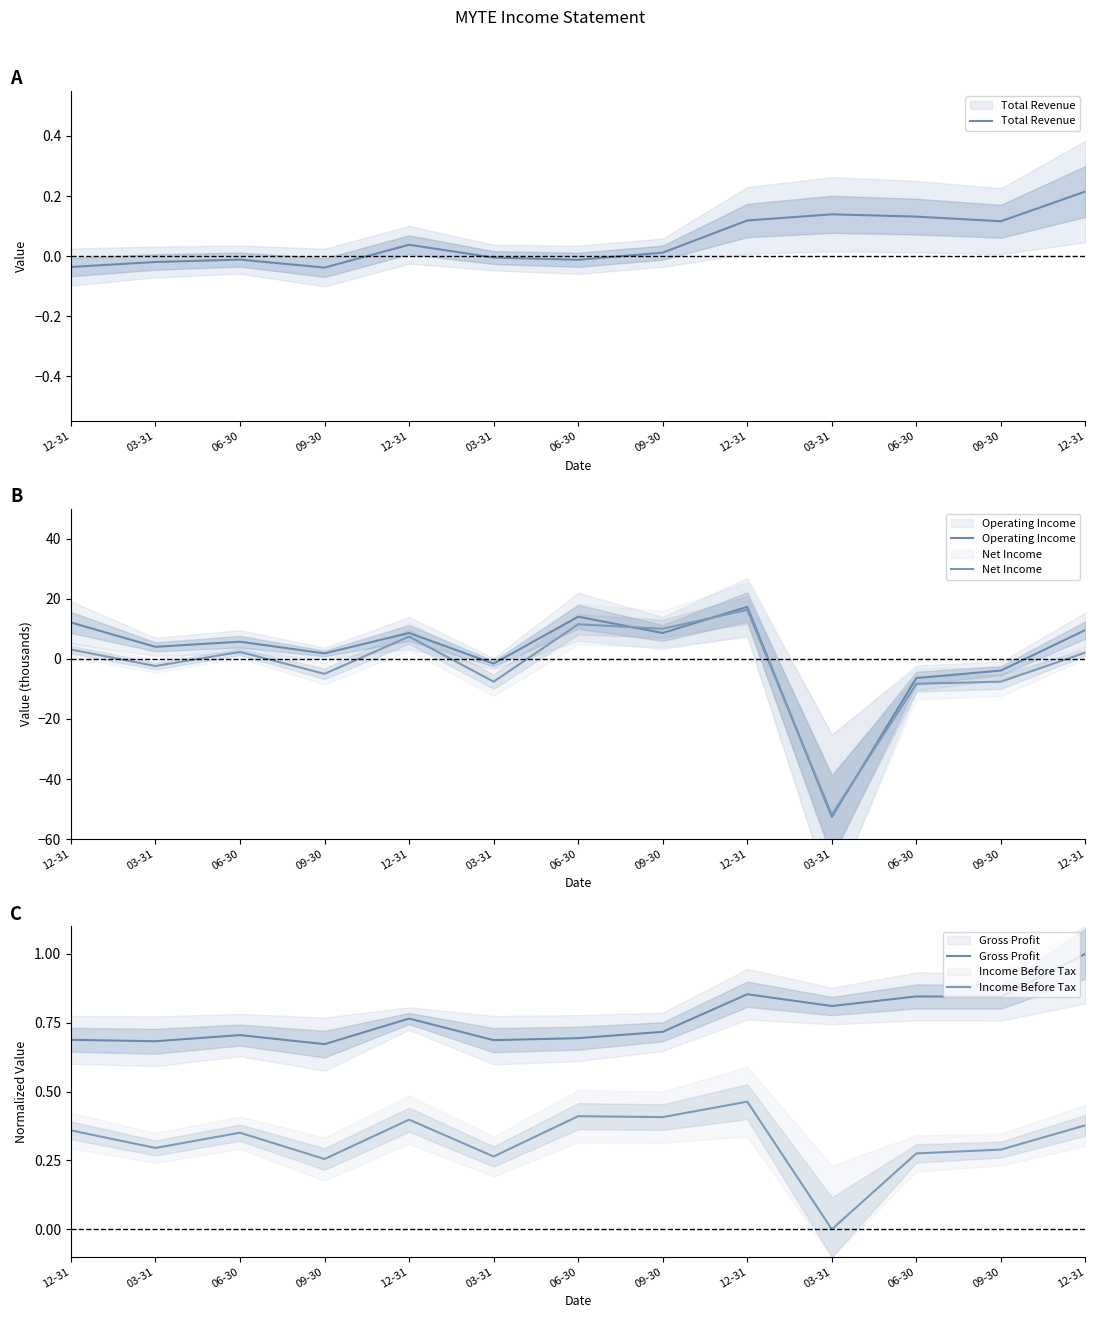

List the labels in order of Net Income value, largest first.

12-31, 06-30, 09-30, 12-31, 12-31, 06-30, 12-31, 03-31, 09-30, 03-31, 09-30, 06-30, 03-31